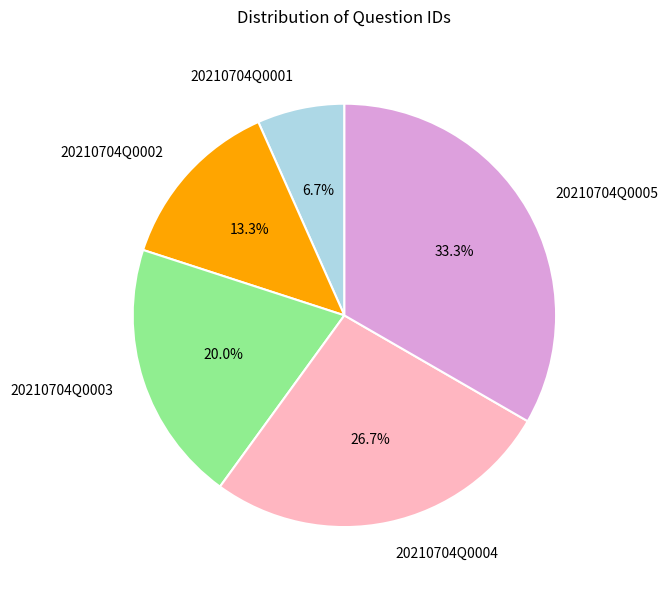

To the nearest percent, what percentage of the pie is 20210704Q0005?

33%